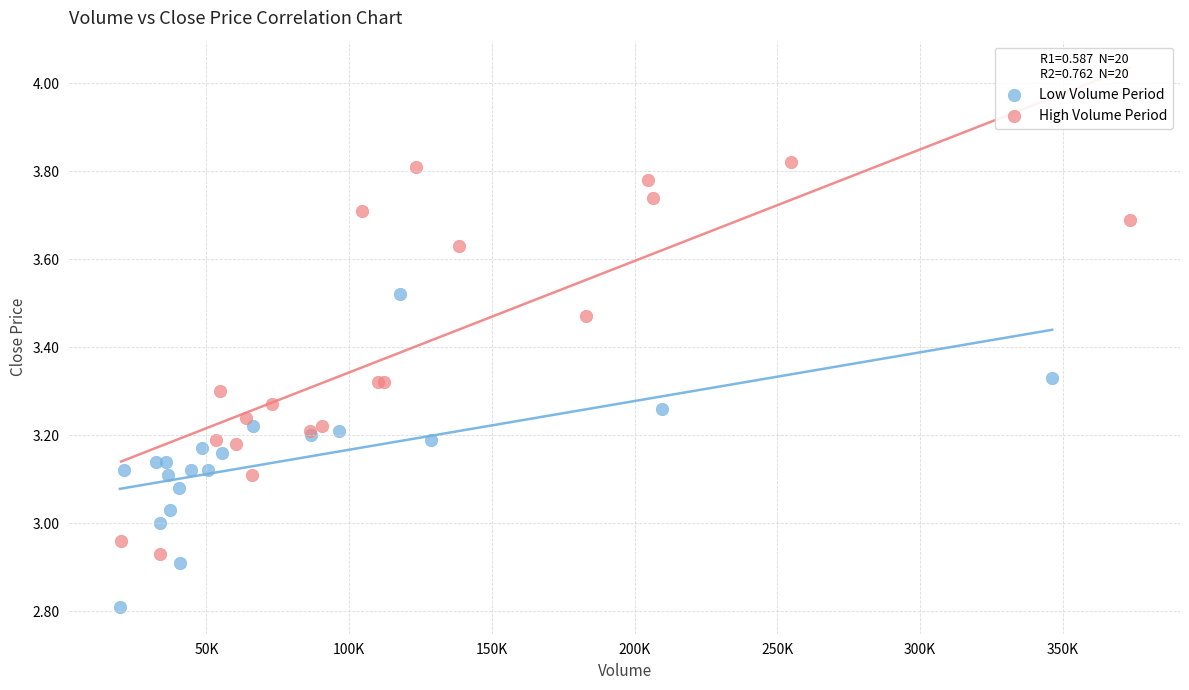

Which series has the largest Y range (max minus min)?

High Volume Period